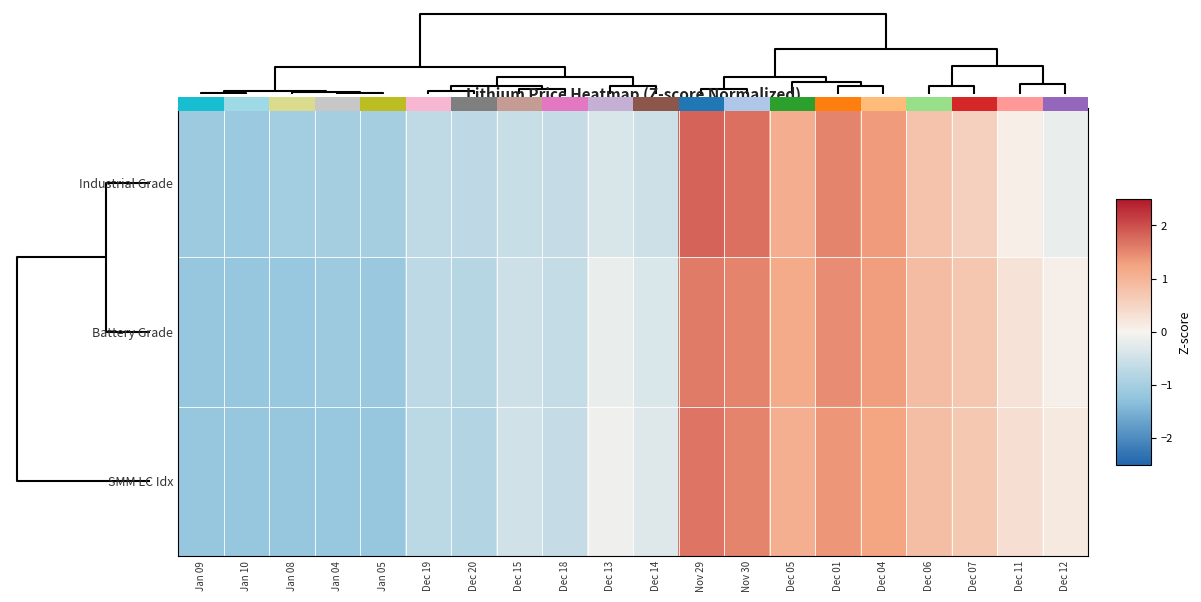

Count the number of categories in the chart.

20